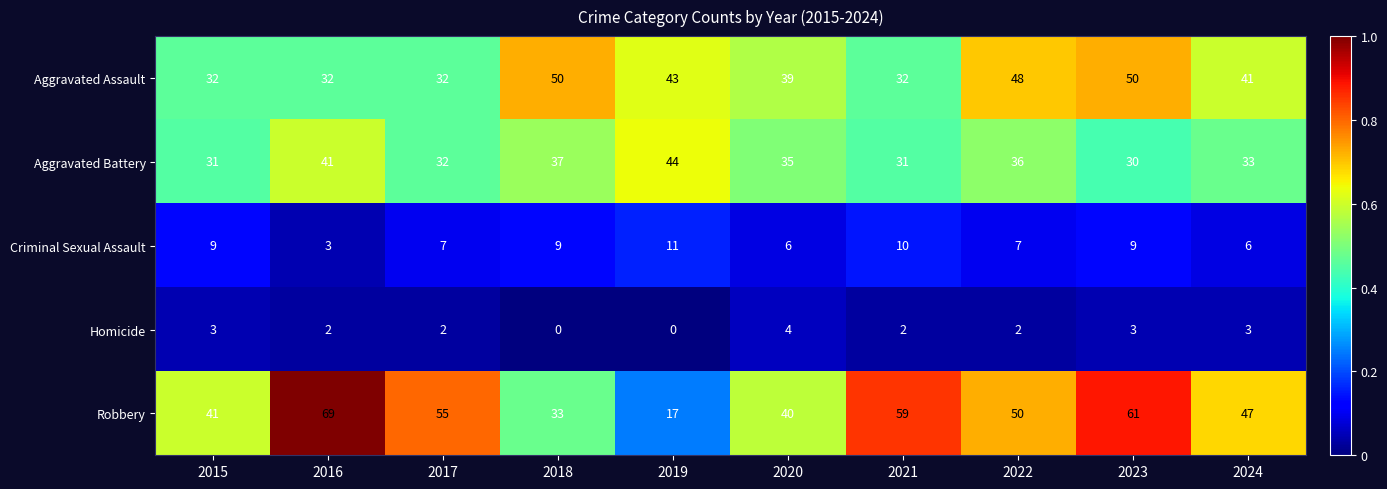

At which category is the sum across all series the highest?

2023